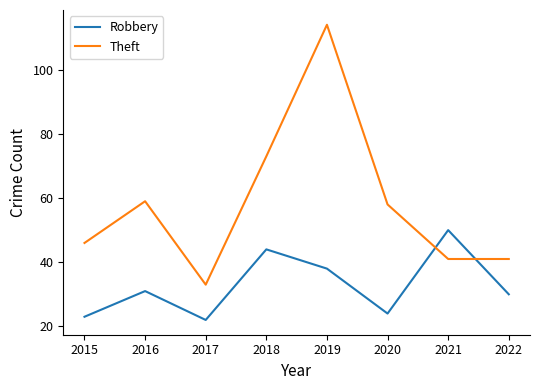

What is the total value across all series at 2020?

82